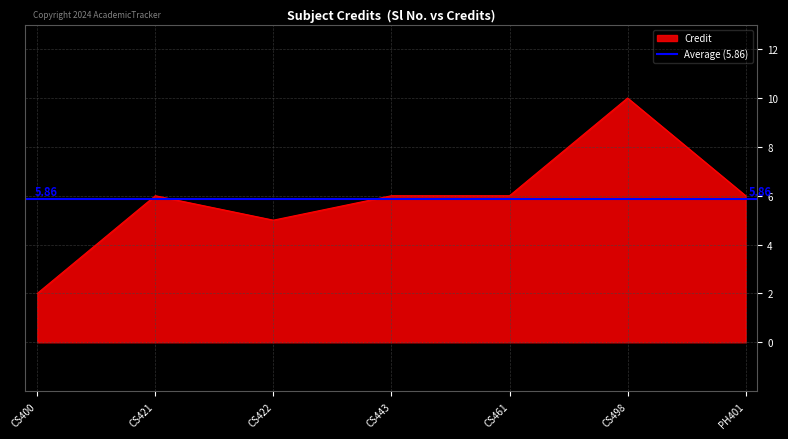

How many lines are shown in the chart?

1